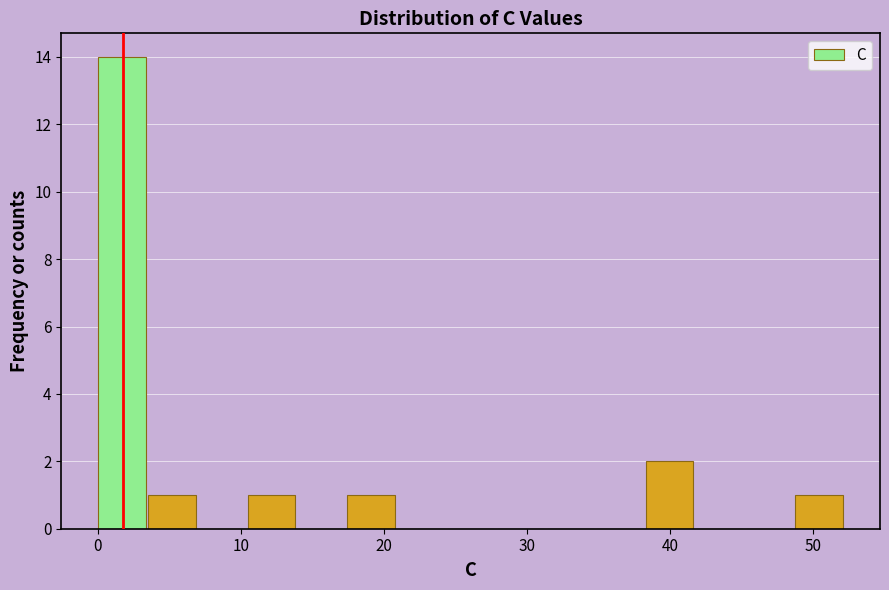

Around what value on the x-axis is the tallest bar? Give the approximate position of its centre, as read against the axis.

2